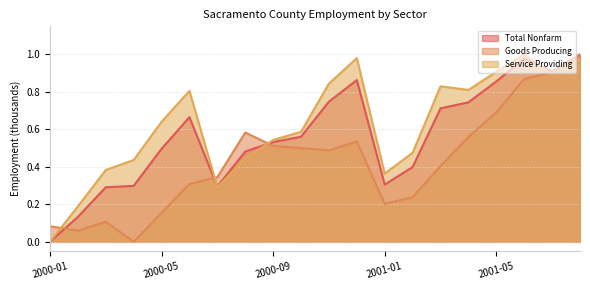

How many intersections are there between Total Nonfarm and Goods Producing?

3